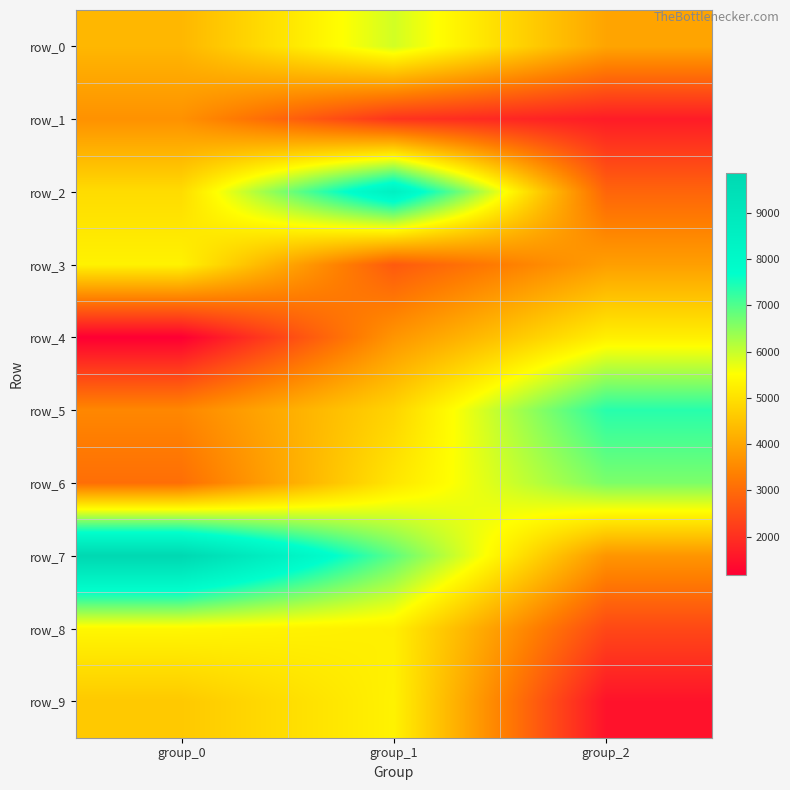

What is the sum of the row_4 values at group_0 and group_1?

4904